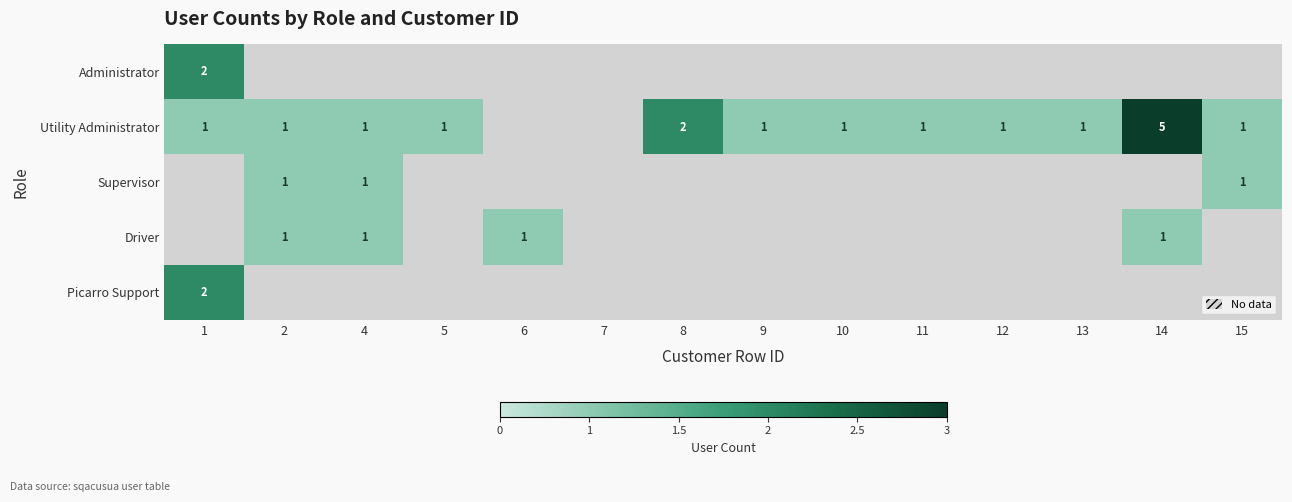

The Utility Administrator series shows 1 at 2. True or false?

True